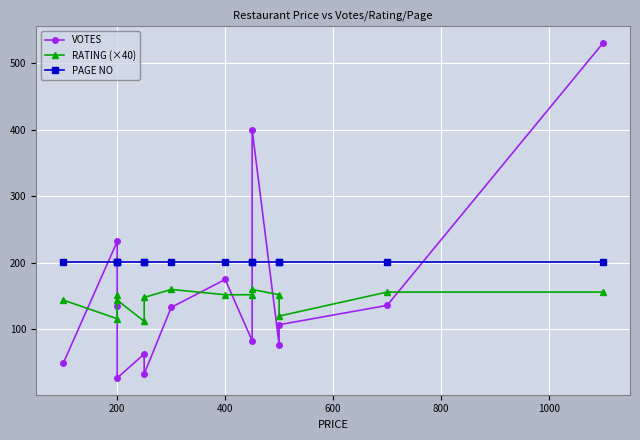

What are all the series names shown in the legend?

VOTES, RATING (×40), PAGE NO